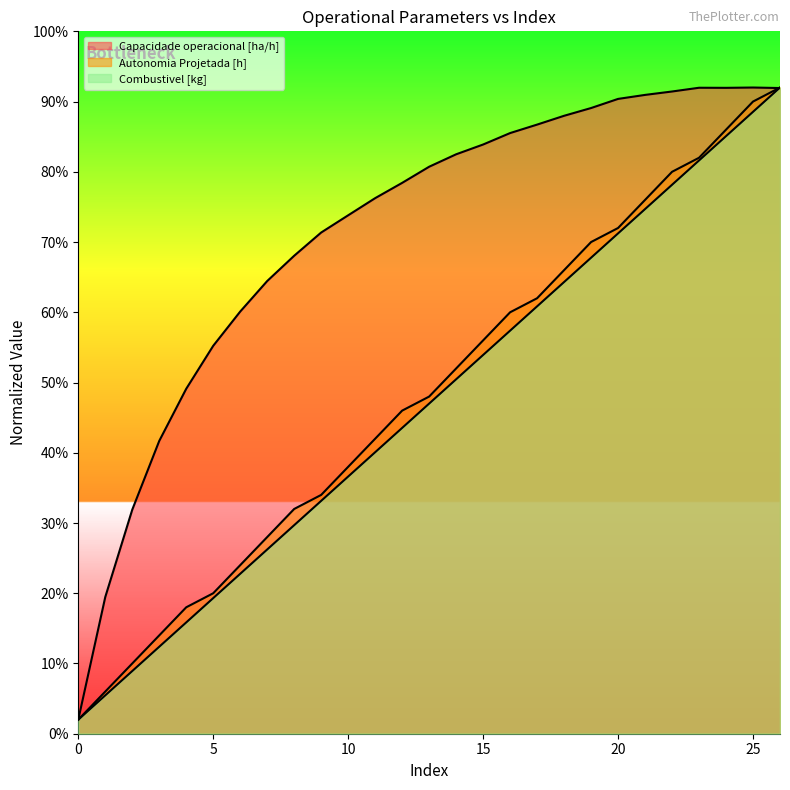

True or false: Capacidade operacional [ha/h] has more than 2 interior local peaks.

False